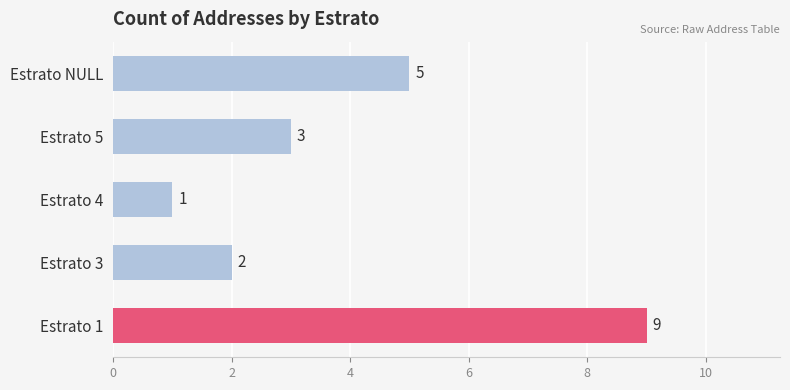

How many bars are there in total?

5